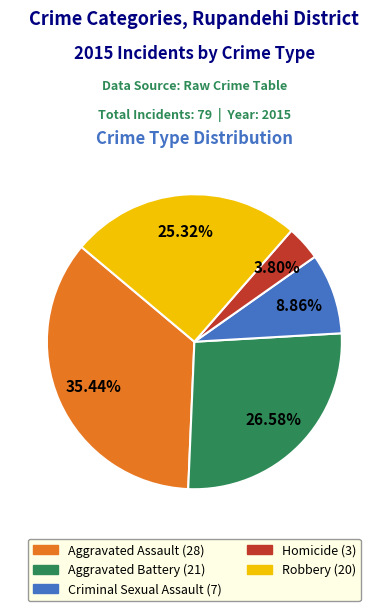

To the nearest percent, what is the average slice percentage?

20%